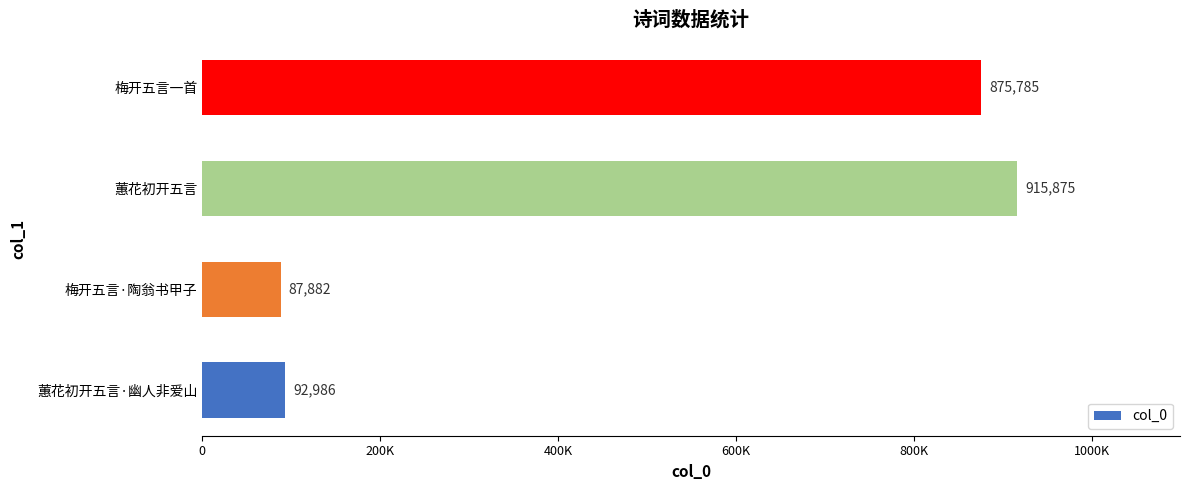

What is the greatest value displayed?

915875